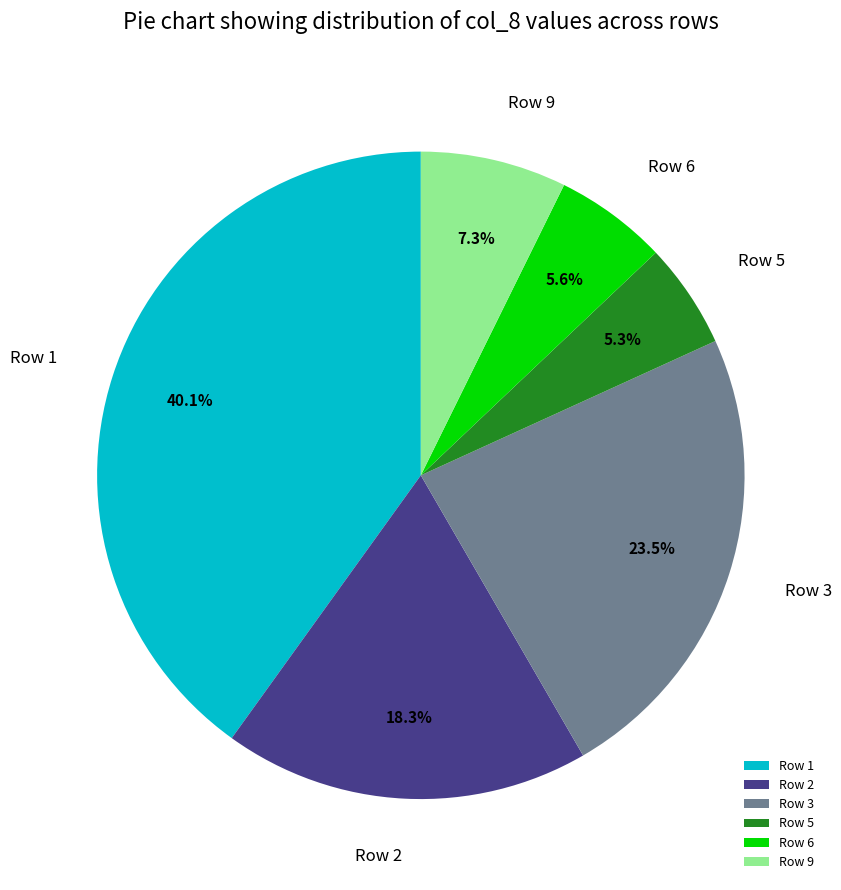

What is the total percentage of Row 3 and Row 1?

63.5%